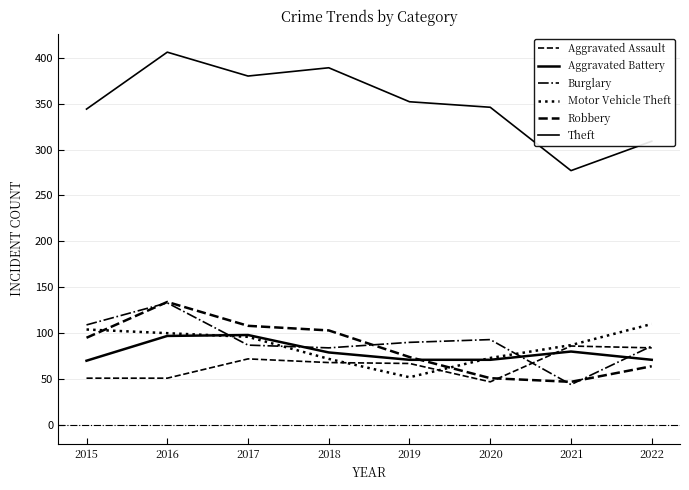

Does the chart have visible grid lines?

Yes